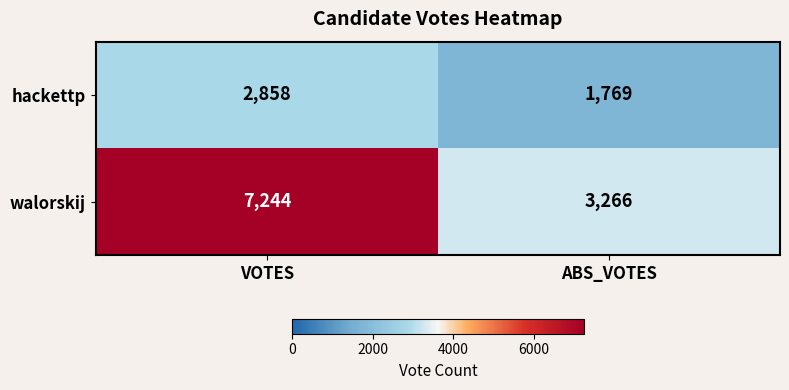

Which series has the largest total across all categories?

walorskij